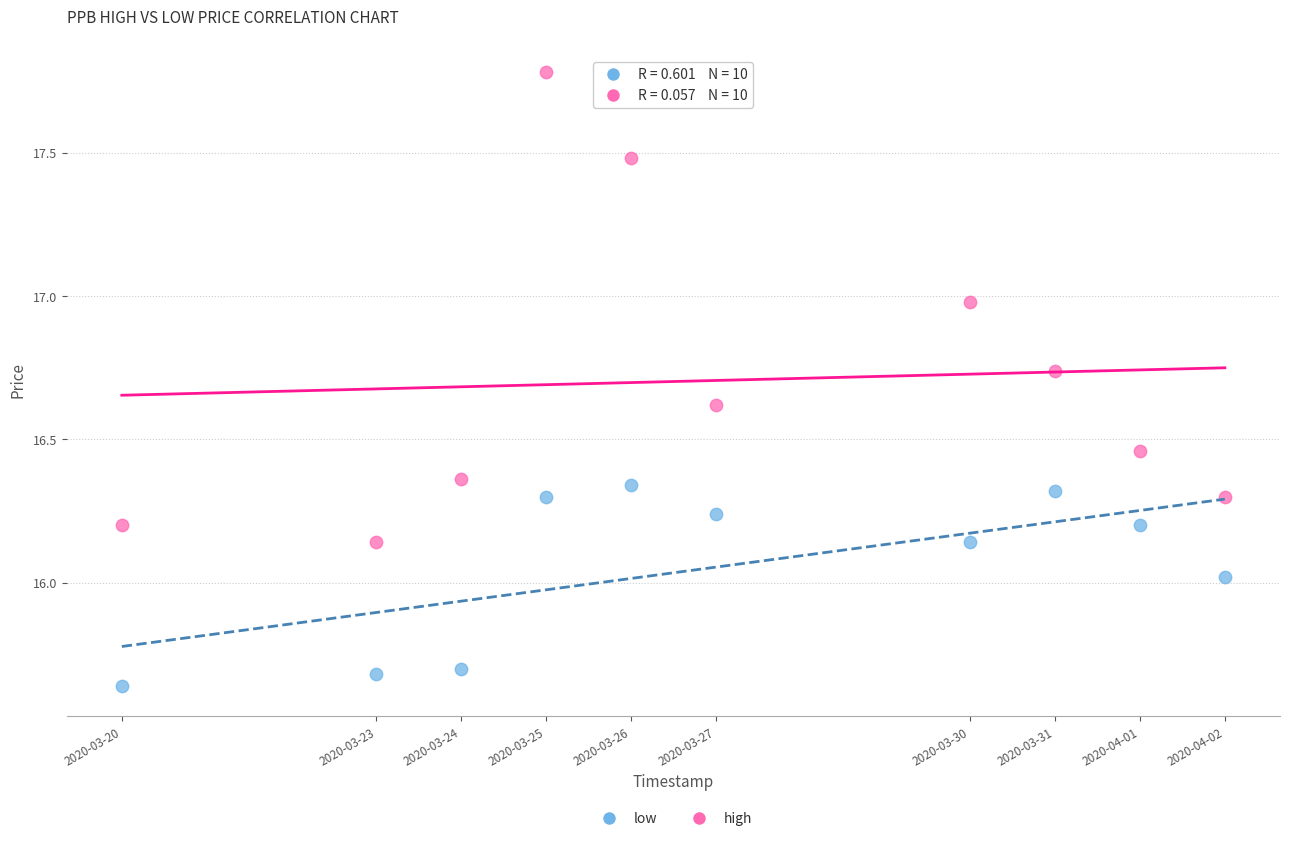

Which series reaches the maximum Y coordinate?

high